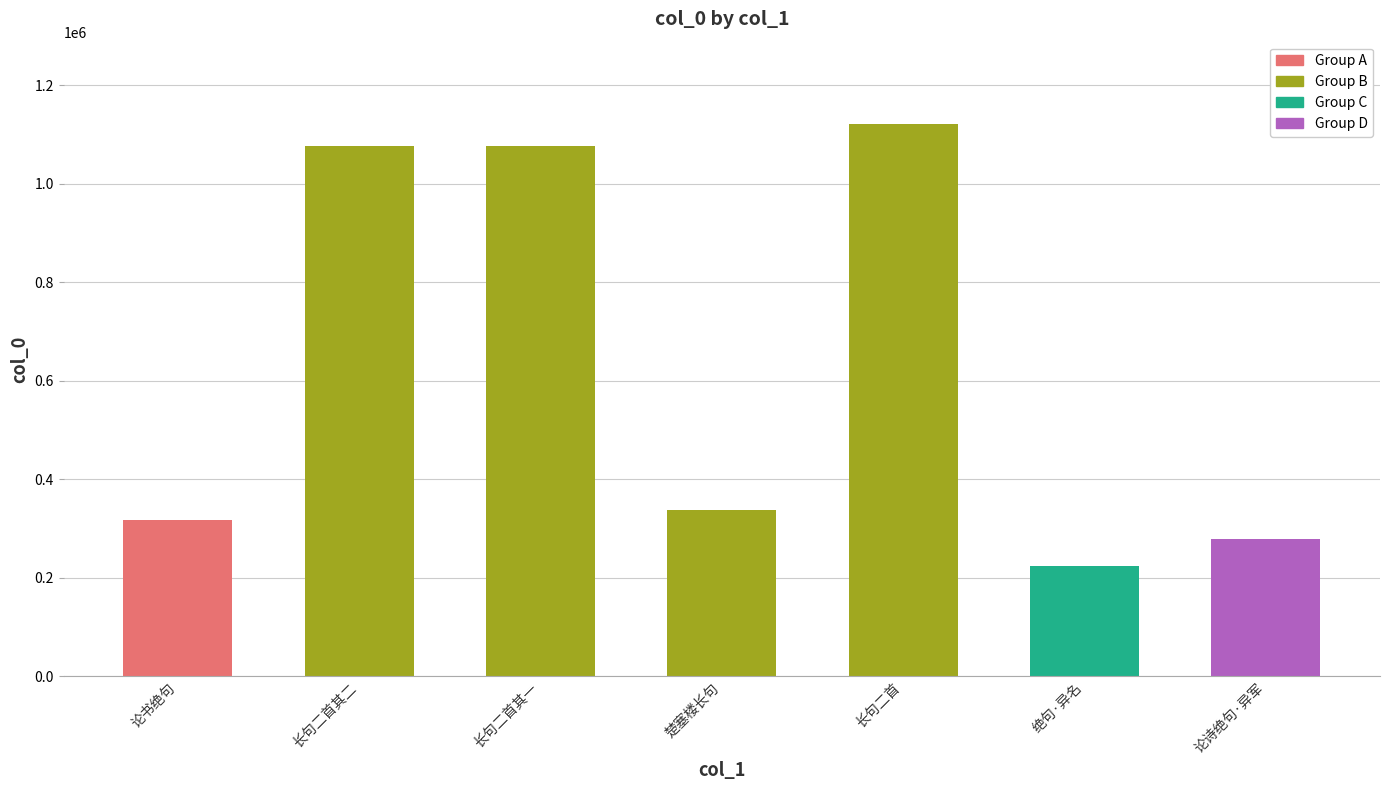

Which has a higher value, 长句二首 or 长句二首其二?

长句二首